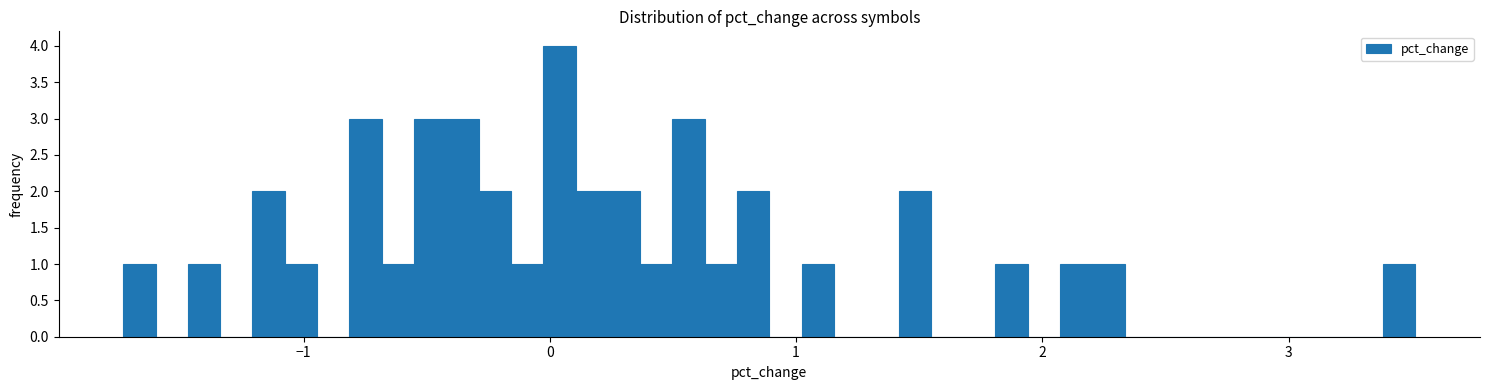

Around what value on the x-axis is the tallest bar? Give the approximate position of its centre, as read against the axis.

0.0